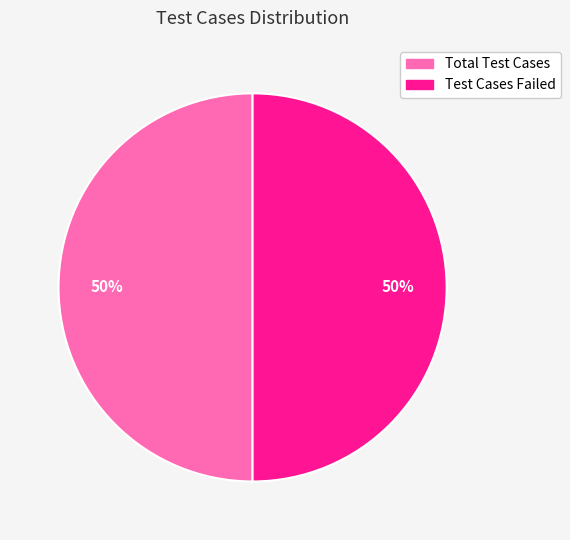

To the nearest percent, what is the average slice percentage?

50%